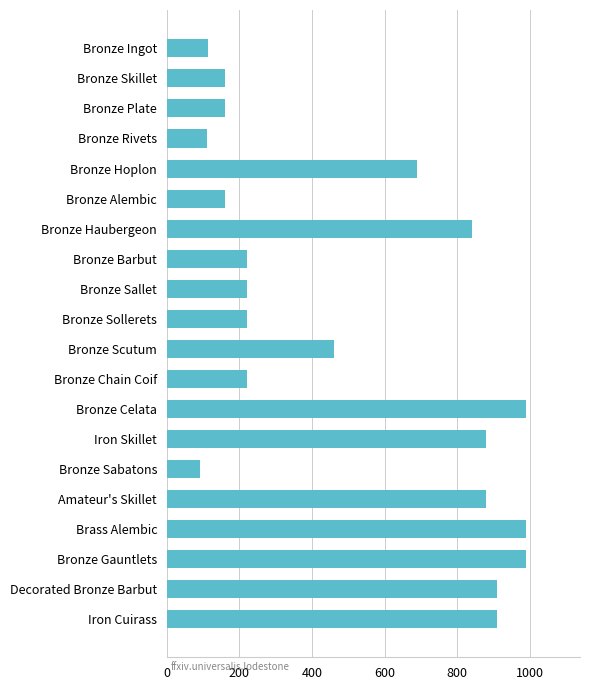

What is the difference between the maximum and second lowest values?

878